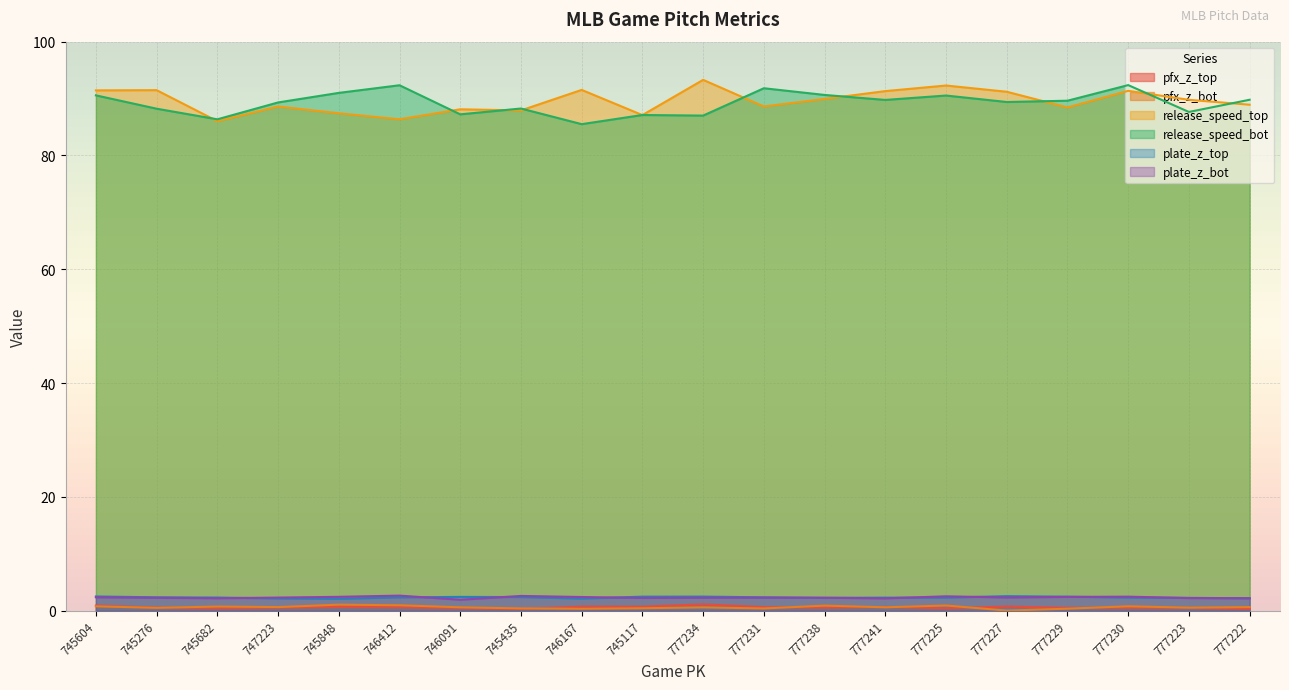

At how many categories does at least one series exceed 89?

16